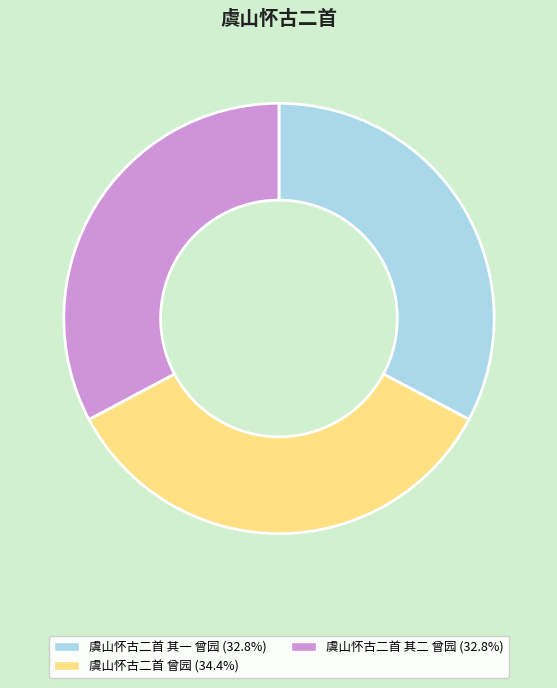

Combined, do 虞山怀古二首 其二 曾园 and 虞山怀古二首 曾园 account for over 50%?

Yes